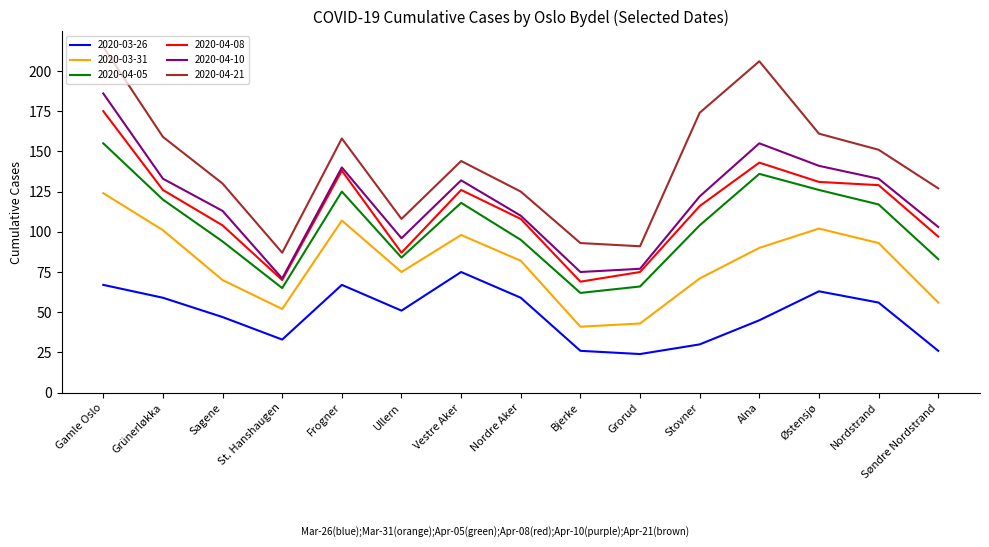

True or false: 2020-04-21 and 2020-03-26 intersect in this chart.

False